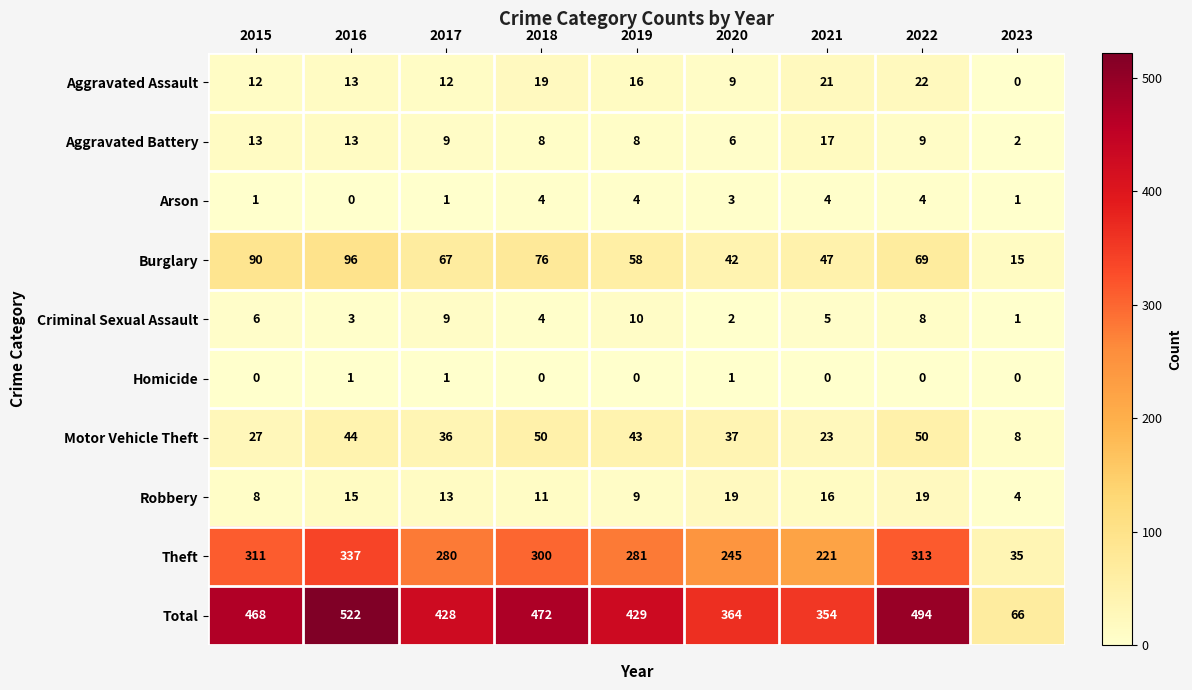

What value does the Aggravated Battery series have at 2016, to the nearest 5?

15